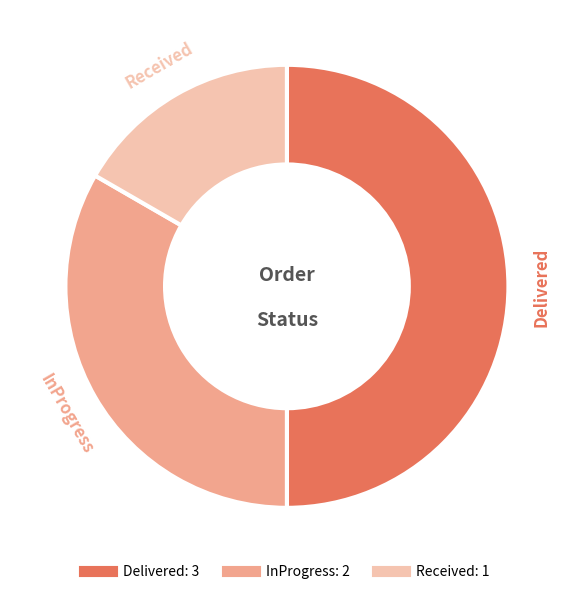

Does Received account for over 50% of the chart?

No